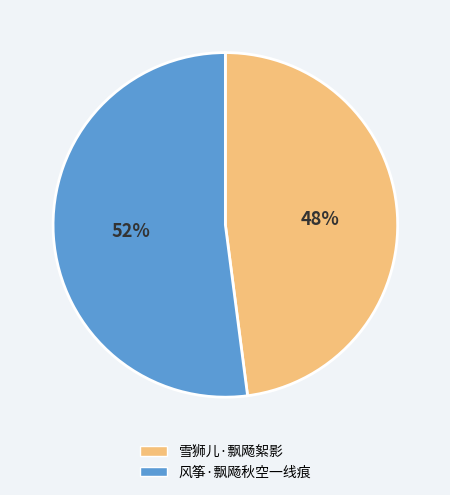

Rank the categories by value from highest to lowest.

风筝·飘飏秋空一线痕, 雪狮儿·飘飏絮影